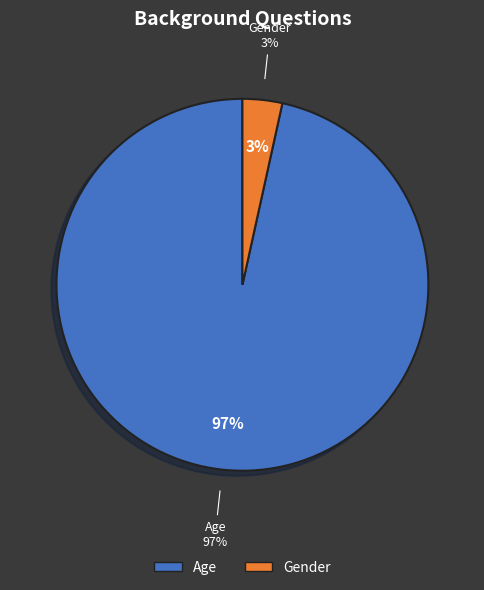

To the nearest percent, what is the combined percentage of Gender and Age?

100%